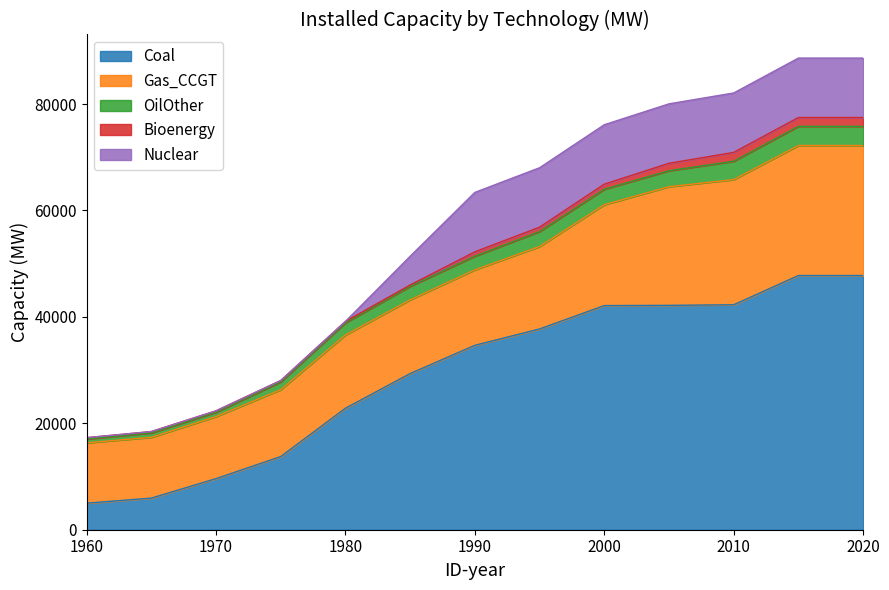

True or false: OilOther and Gas_CCGT cross at least once.

False